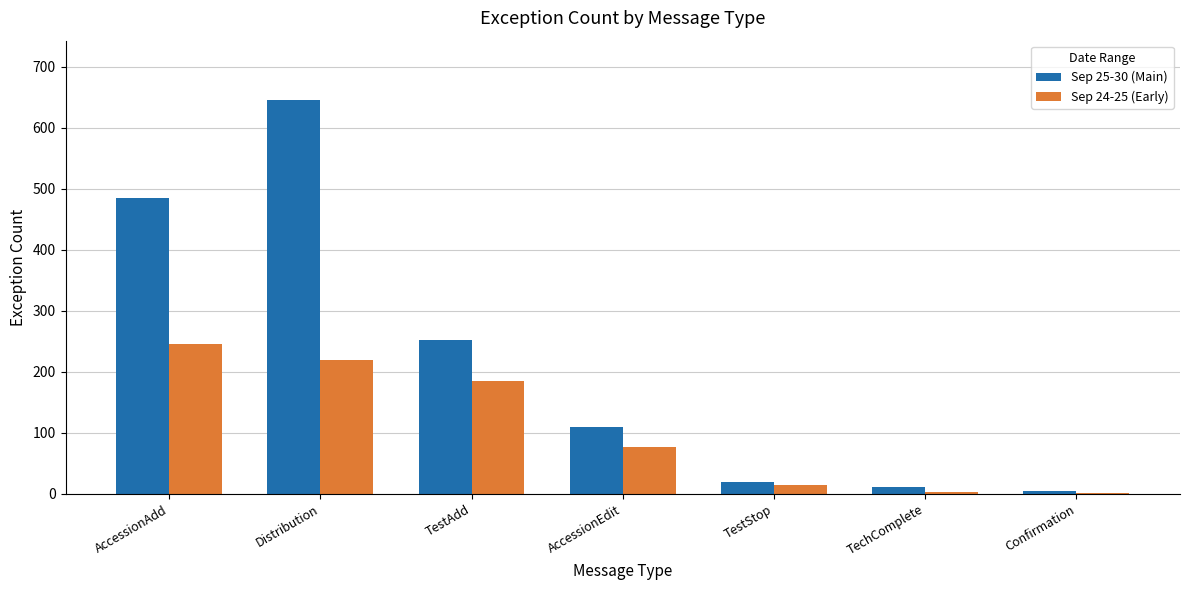

What is the total value across all series at TestStop?

34